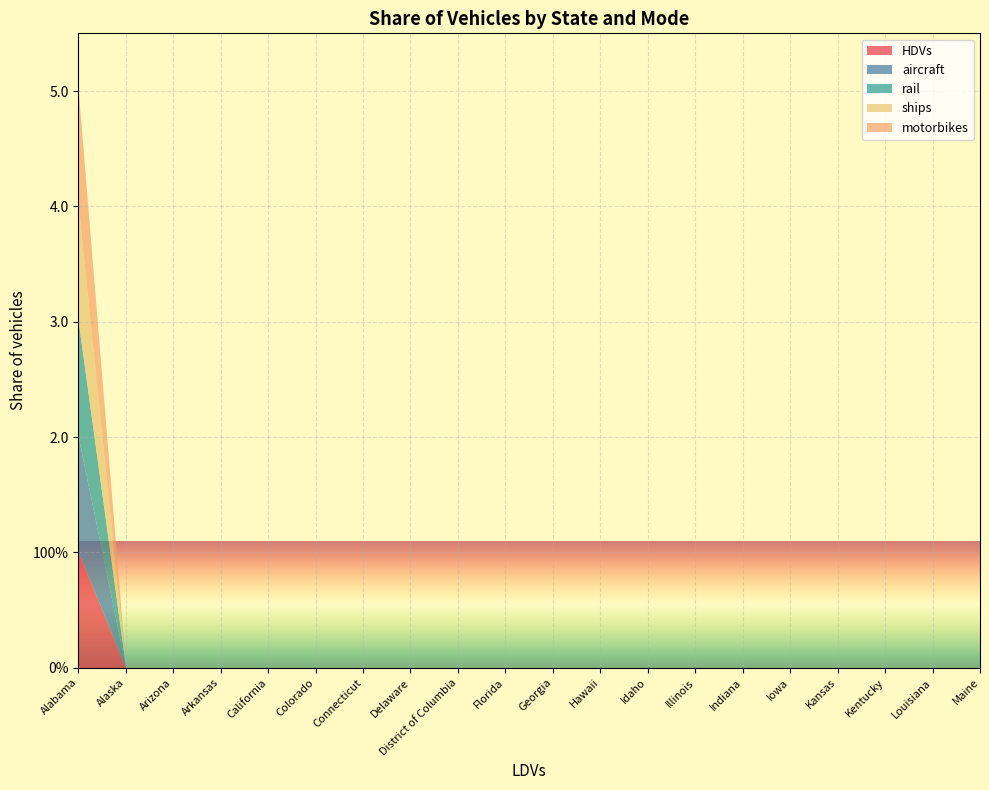

Between Florida and Idaho, which is larger?

Florida